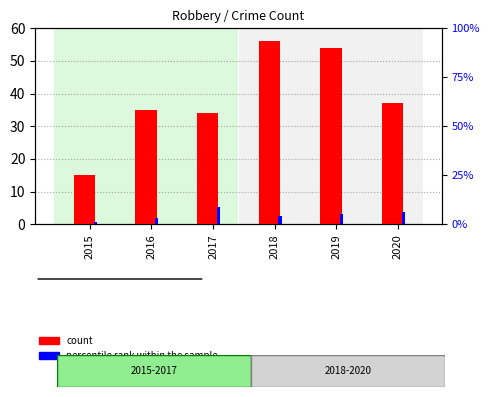

Which series has the largest range (max minus min)?

count